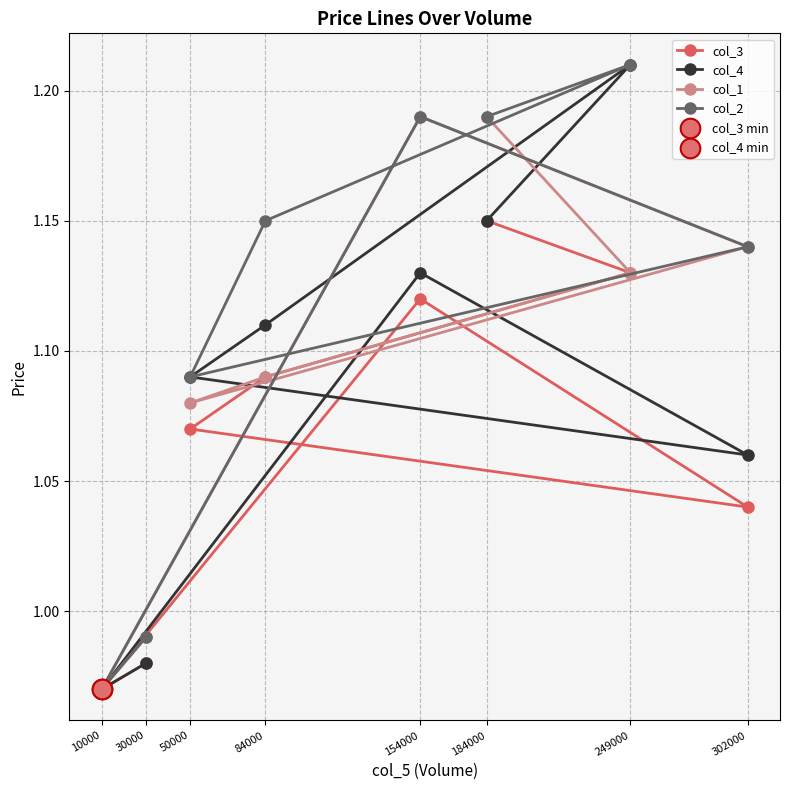

Which series contains the highest Y value?

col_4